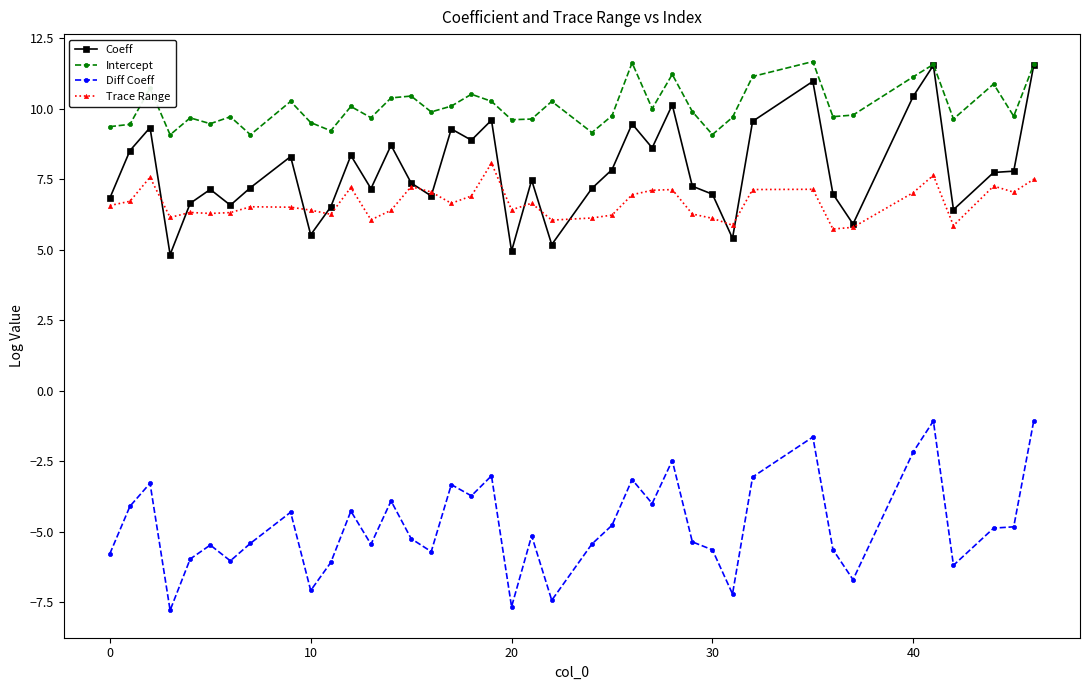

True or false: Diff Coeff and Trace Range cross at least once.

False